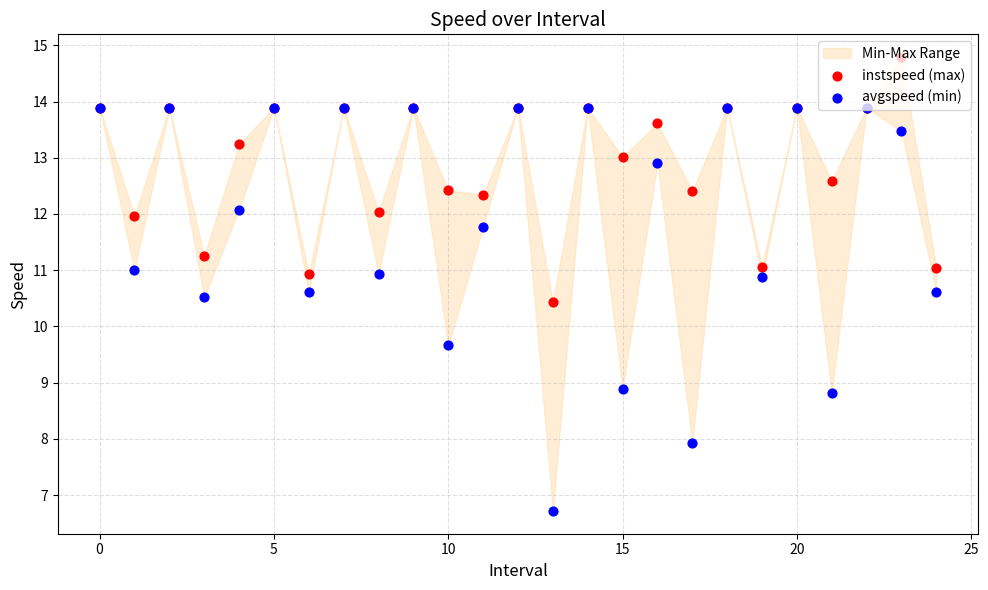

What is the total value across all series at 21?

21.4